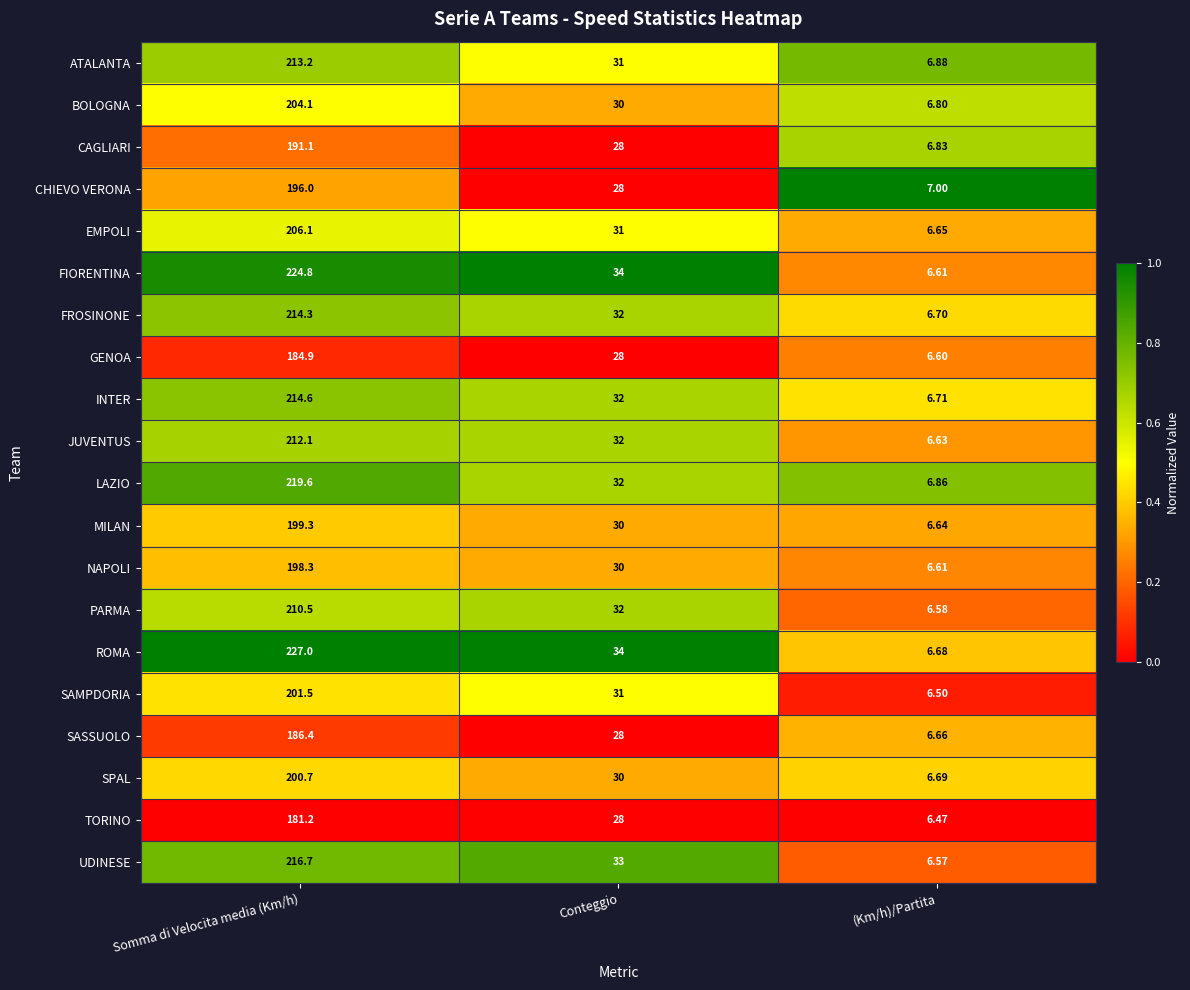

How many series are shown in this chart?

20